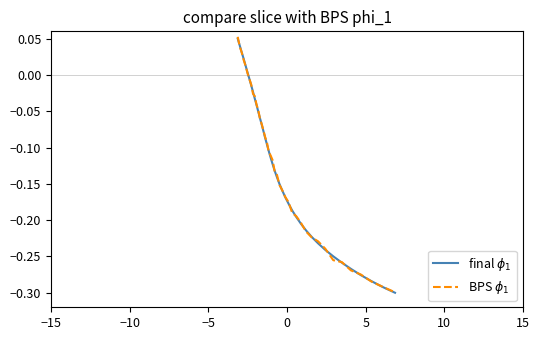

Reading left to right, what are all the values shown in this chart?

final $\phi_1$: 0.0	0.0	0.0	0.0	0.0	0.0	-0.0	-0.0	-0.0	-0.0	-0.0	-0.1	-0.1	-0.1	-0.1	-0.1	-0.1	-0.1	-0.1	-0.1	-0.1	-0.1	-0.2	-0.2	-0.2	-0.2	-0.2	-0.2	-0.2	-0.2	-0.2	-0.2	-0.2	-0.2	-0.3	-0.3	-0.3	-0.3	-0.3	-0.3
BPS $\phi_1$: 0.1	0.0	0.0	0.0	0.0	0.0	-0.0	-0.0	-0.0	-0.0	-0.0	-0.0	-0.1	-0.1	-0.1	-0.1	-0.1	-0.1	-0.1	-0.1	-0.1	-0.1	-0.2	-0.2	-0.2	-0.2	-0.2	-0.2	-0.2	-0.2	-0.2	-0.2	-0.2	-0.3	-0.3	-0.3	-0.3	-0.3	-0.3	-0.3